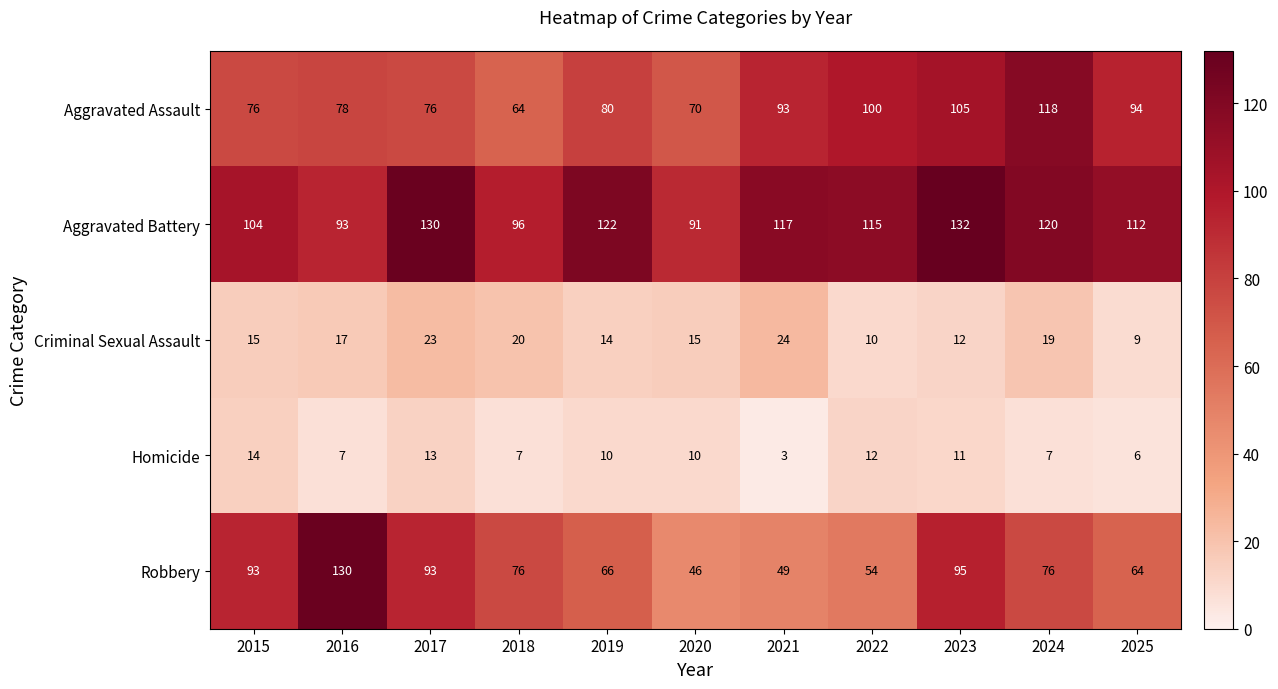

Which series has the largest range (max minus min)?

Robbery